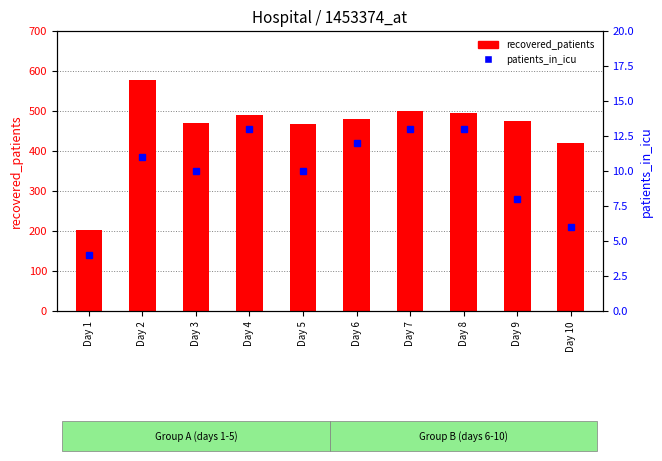

What is the total value across all series at Day 1?

206